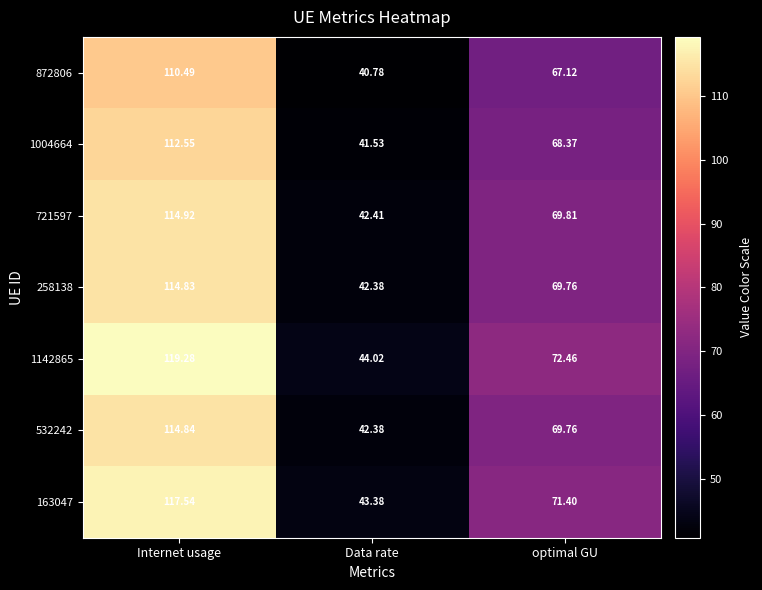

Which category has the highest value across all series?

Internet usage